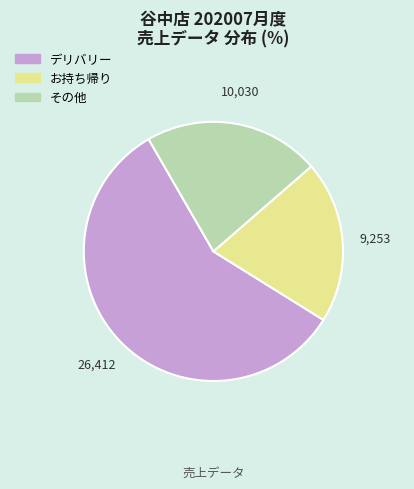

Does any single category account for the majority?

Yes